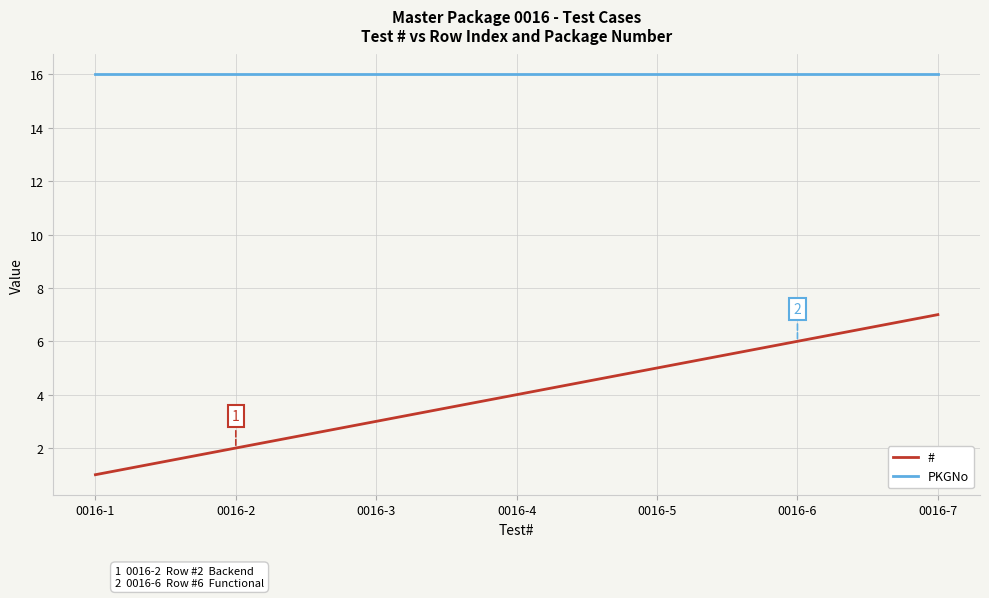

At which category does the chart reach its minimum across all series?

0016-1